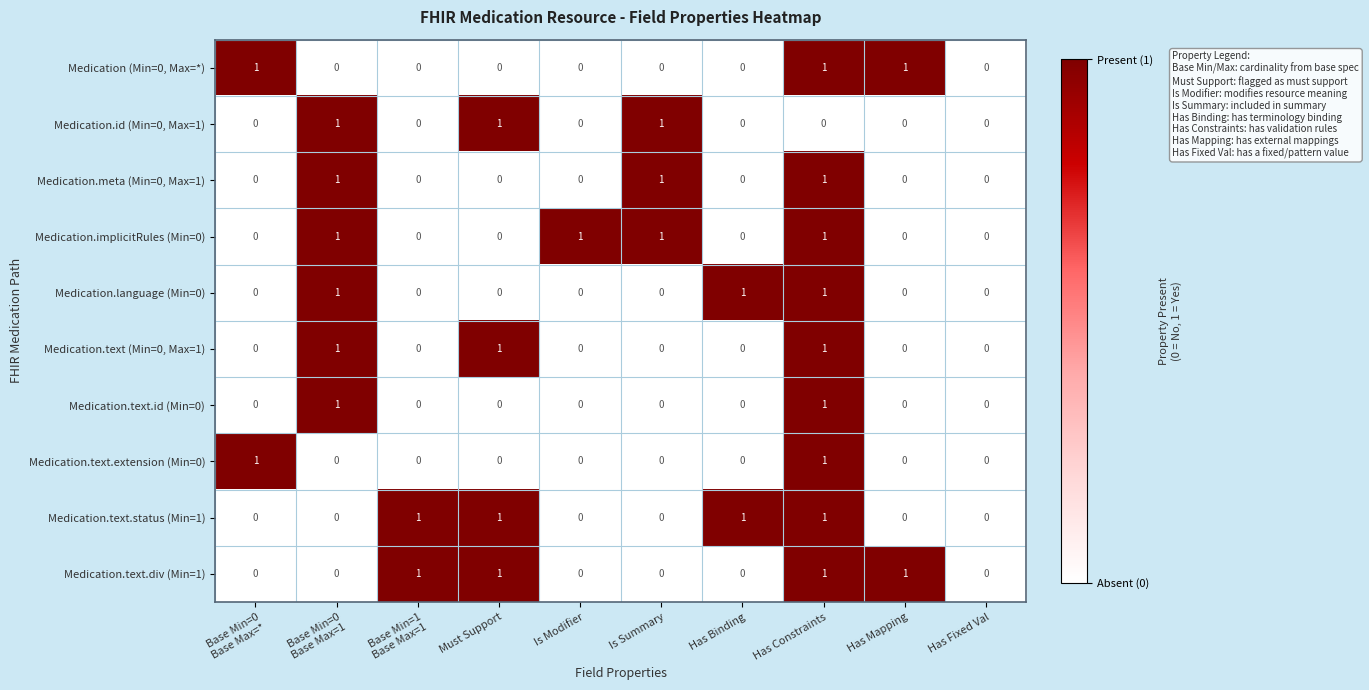

How many Medication.text (Min=0, Max=1) values are between 0 and 1?

10